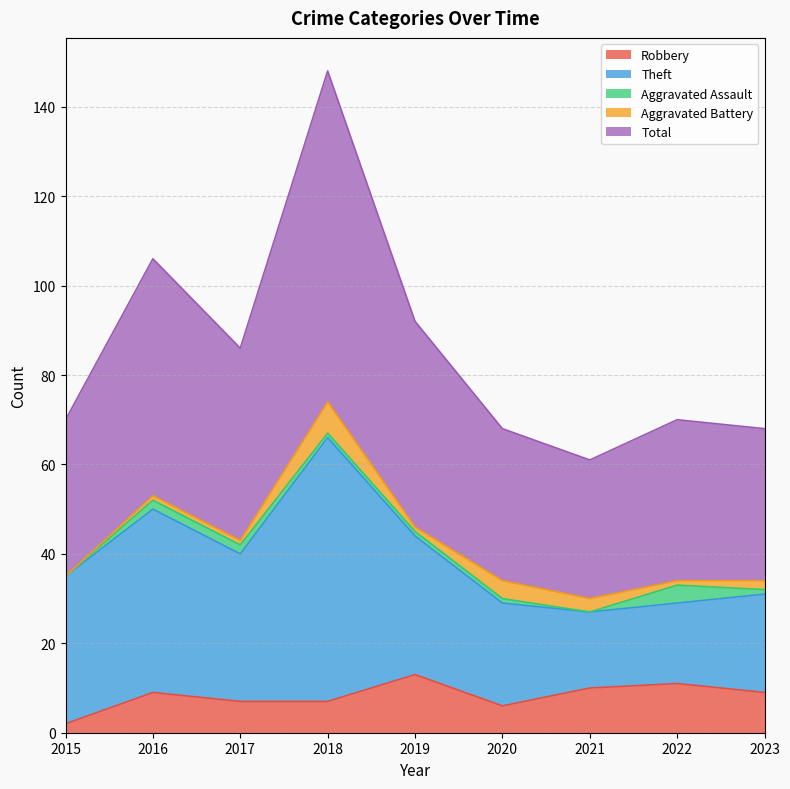

True or false: Theft has a value of 16 at 2019.

False